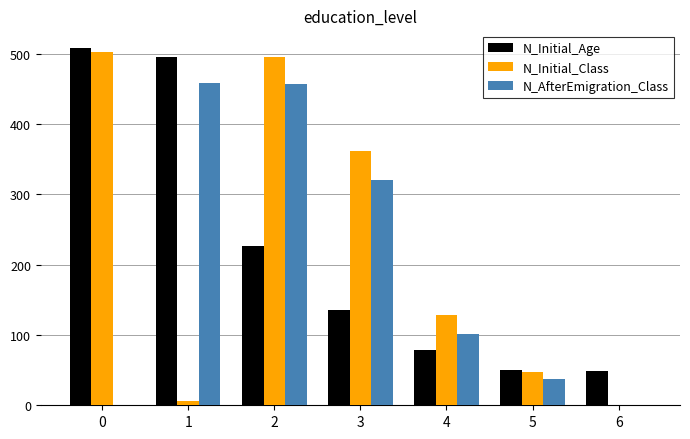

Which series has the largest range (max minus min)?

N_Initial_Class